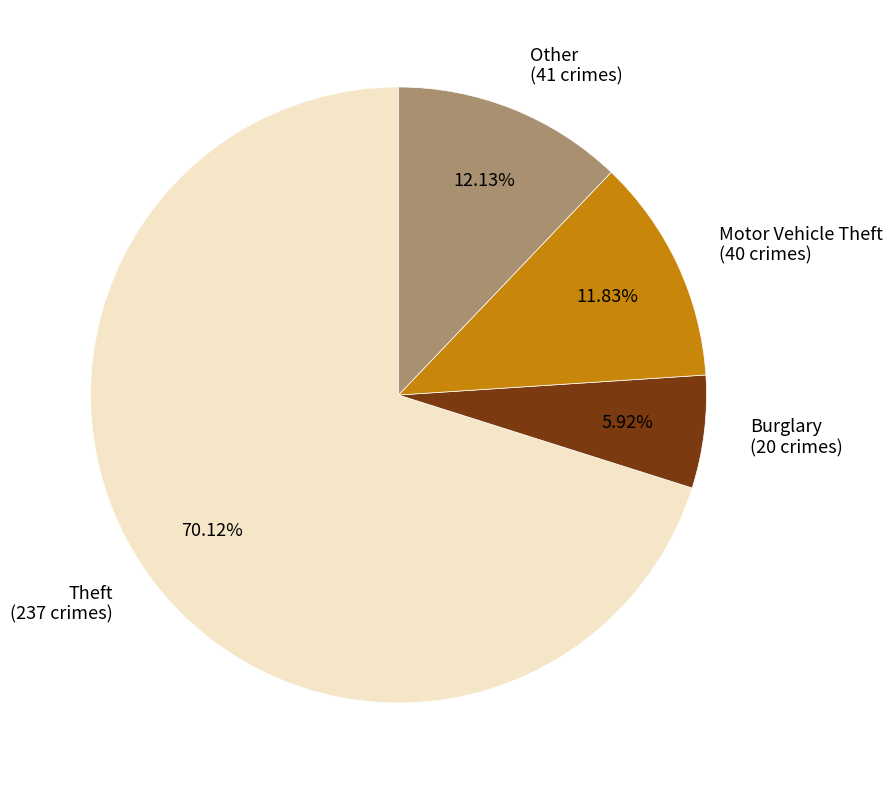

Does Motor Vehicle Theft account for over 50% of the chart?

No